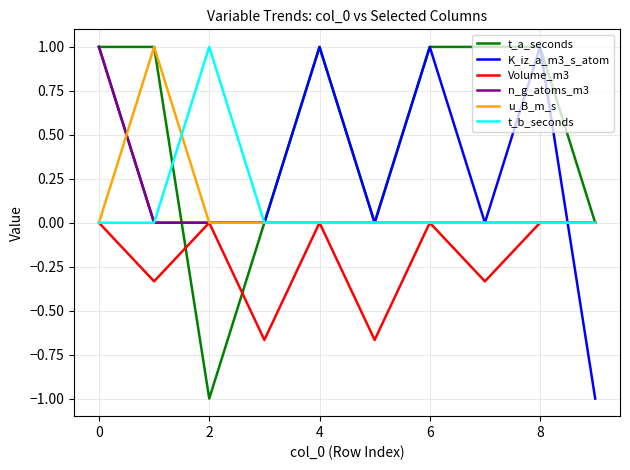

What is the minimum value shown in the chart?

-1.0